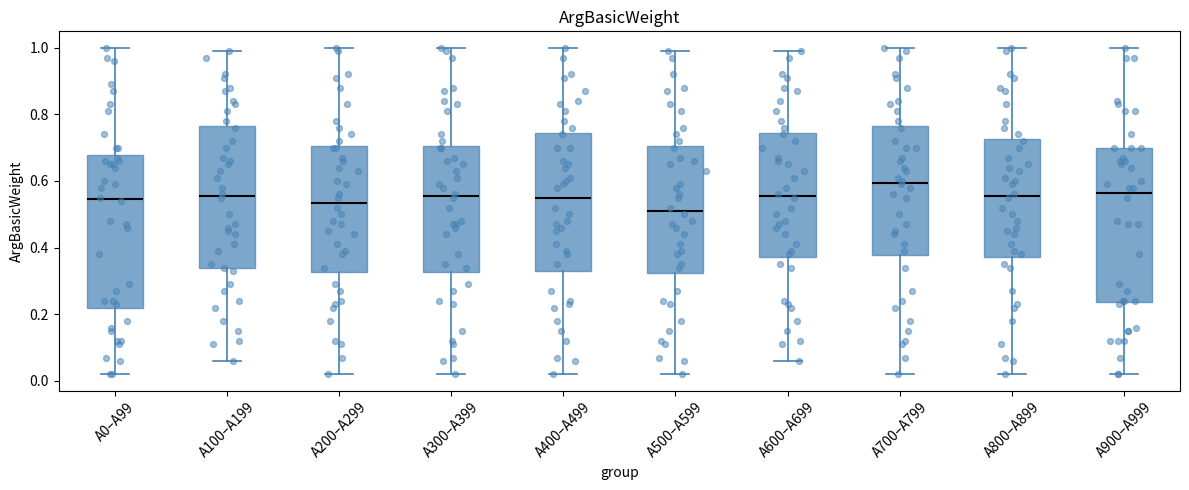

Which box has the lowest median line?

A500–A599